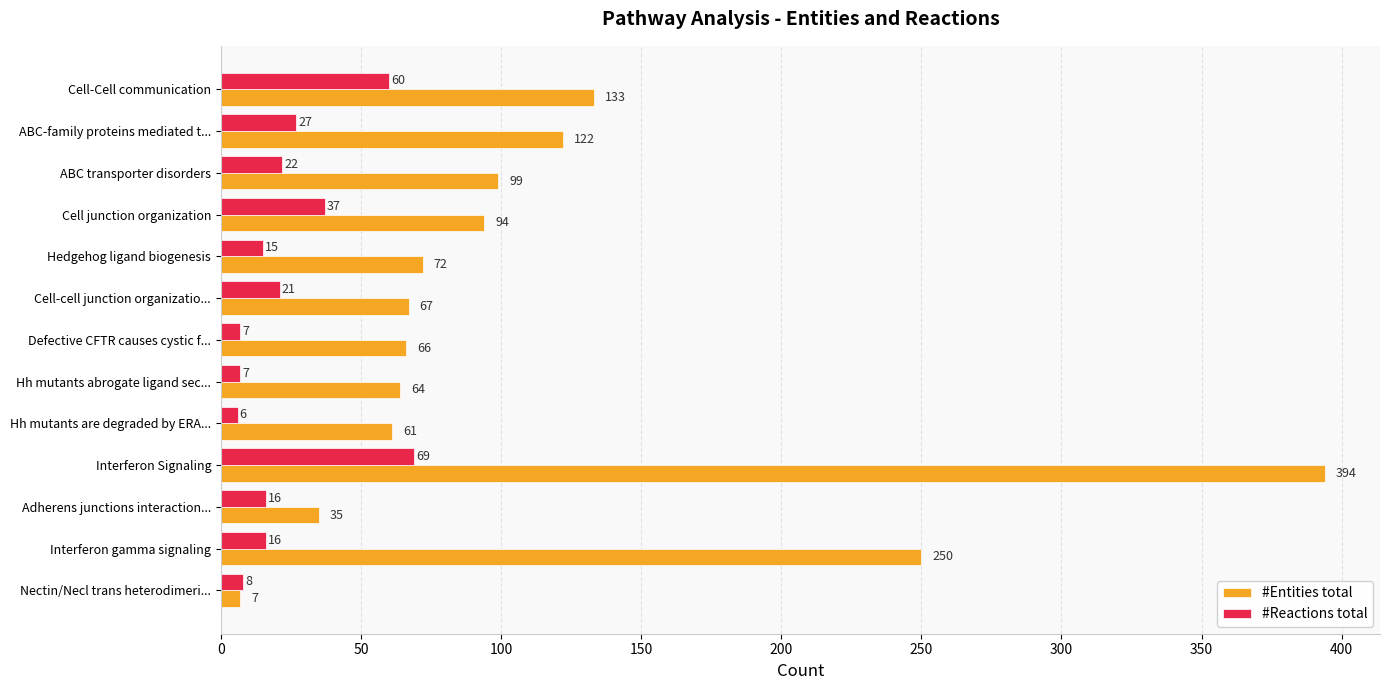

Count the number of categories in the chart.

13